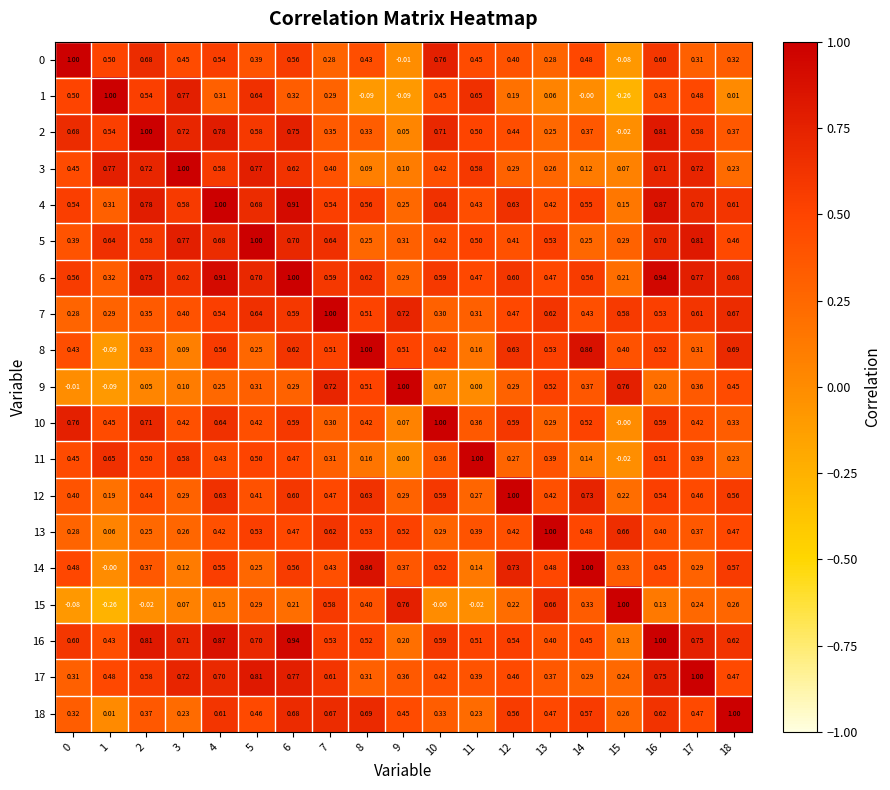

Is the value of 18 at 2 greater than the value of 12 at 15?

Yes